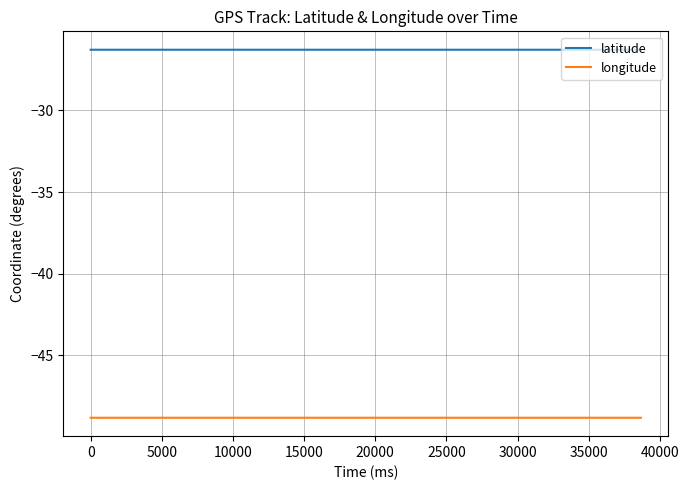

Rank the series by their maximum value, from highest to lowest.

latitude, longitude